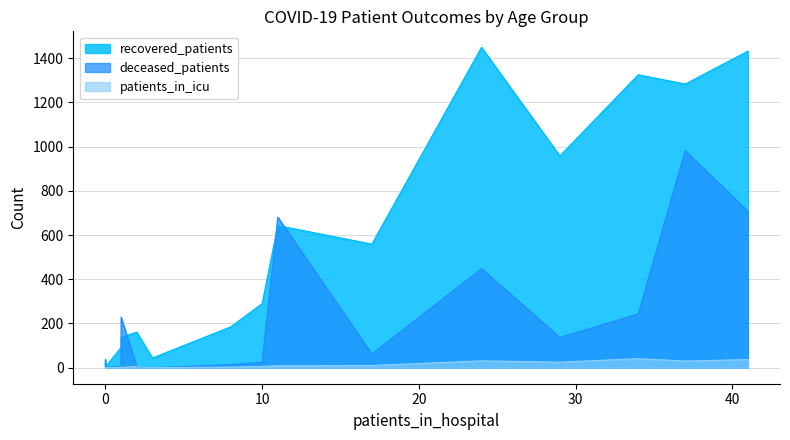

What is the highest value of the recovered_patients series?

1449